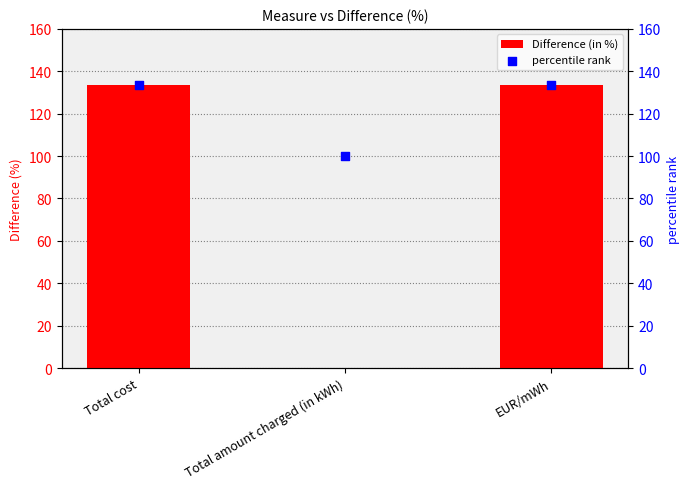

What is the total value across all series at Total cost?

267.0